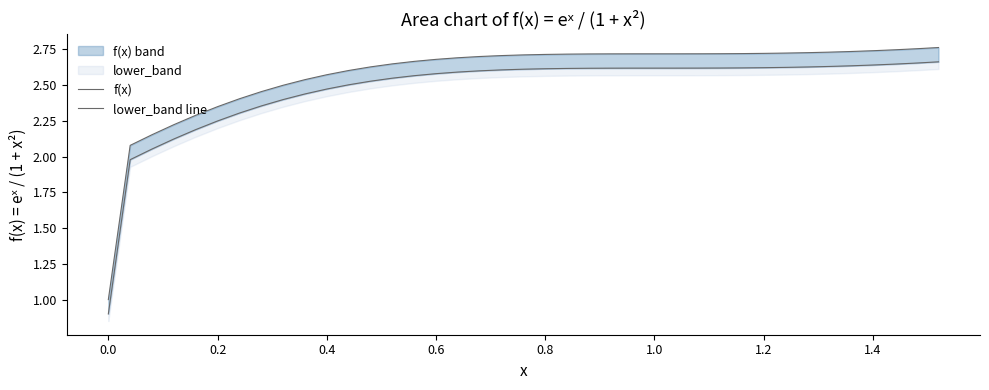

Rank the series at 0.0 from highest to lowest value.

f(x), lower_band line